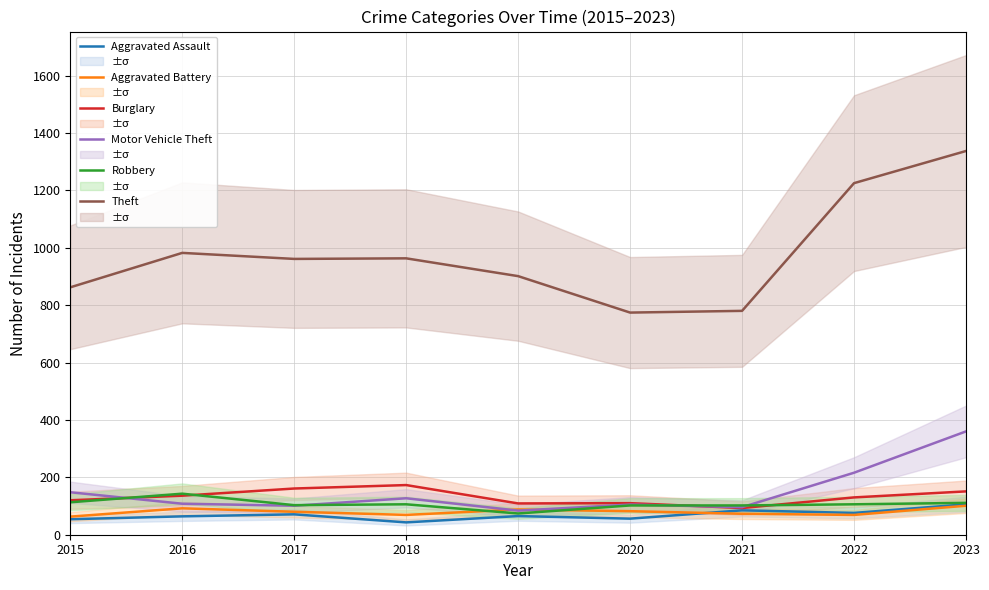

True or false: Motor Vehicle Theft has a value of 101 at 2017.

True